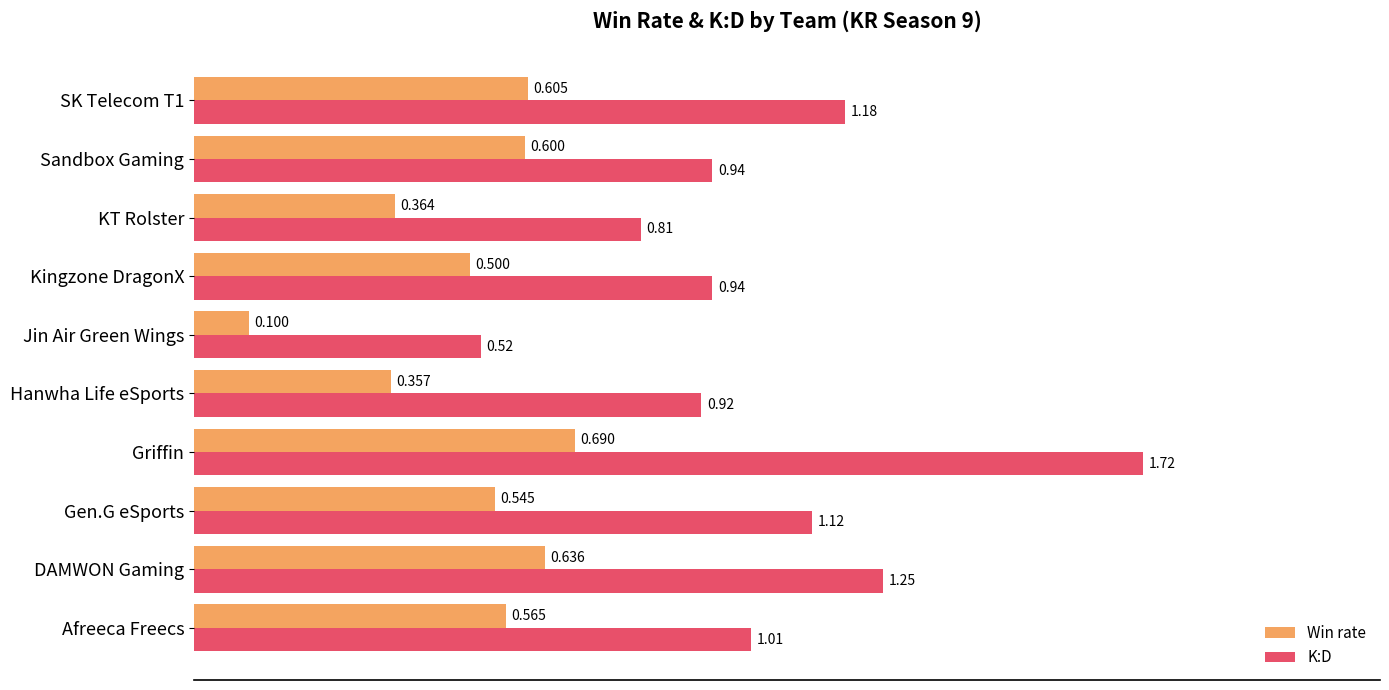

What are all the series names shown in the legend?

Win rate, K:D